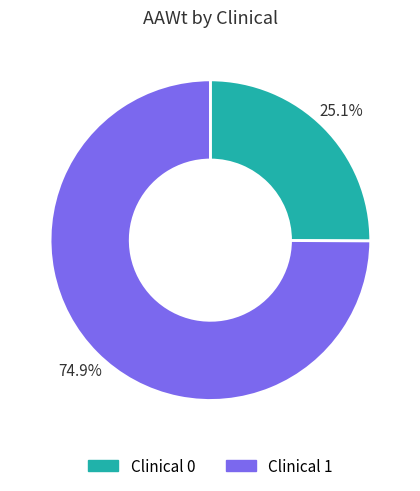

What is the largest slice in the pie chart?

Clinical 1